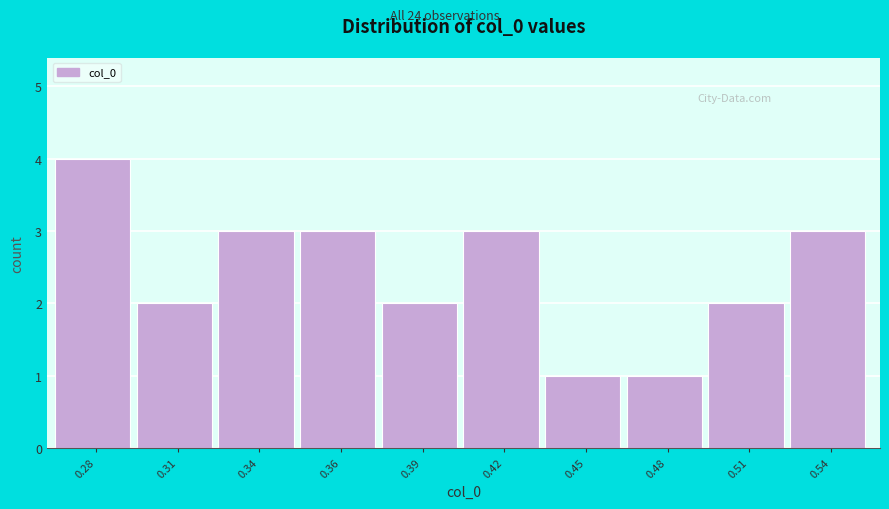

Reading left to right, what are all the values shown in this chart?

0.28=4	0.31=2	0.34=3	0.36=3	0.39=2	0.42=3	0.45=1	0.48=1	0.51=2	0.54=3